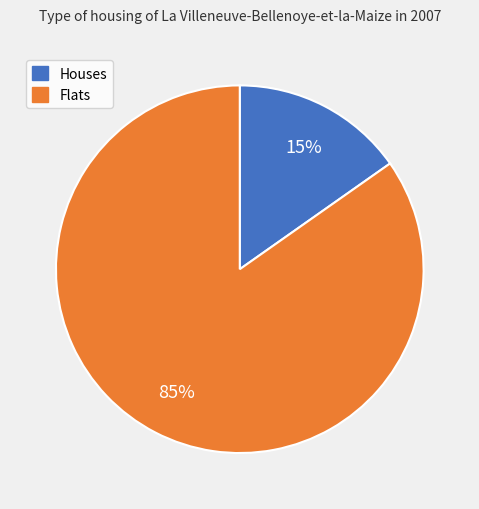

Is there a majority slice in this chart?

Yes